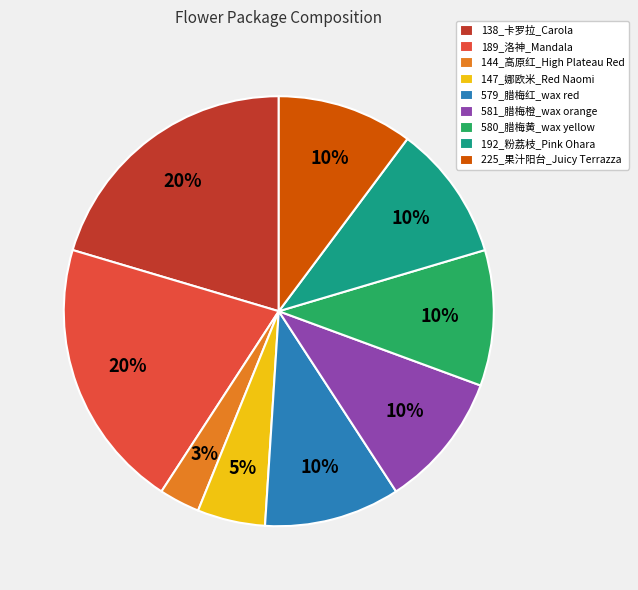

To the nearest percent, what is the difference between the largest and smallest slice percentages?

17%